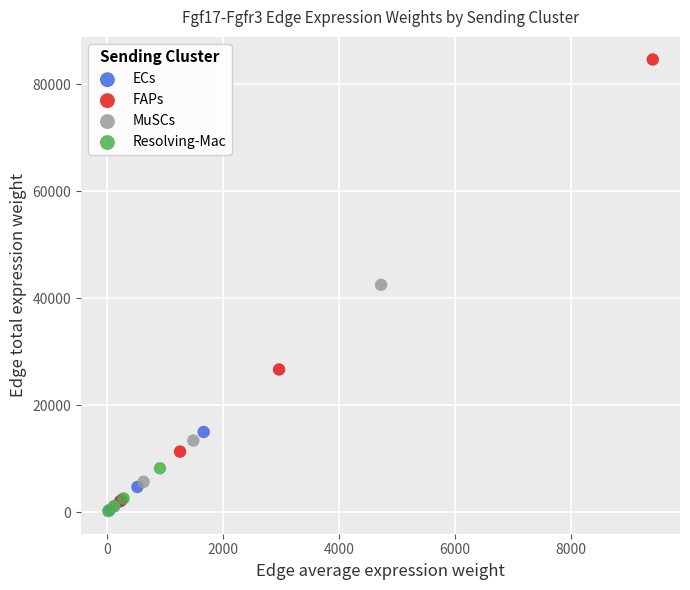

Which series has the widest spread of Y values?

FAPs